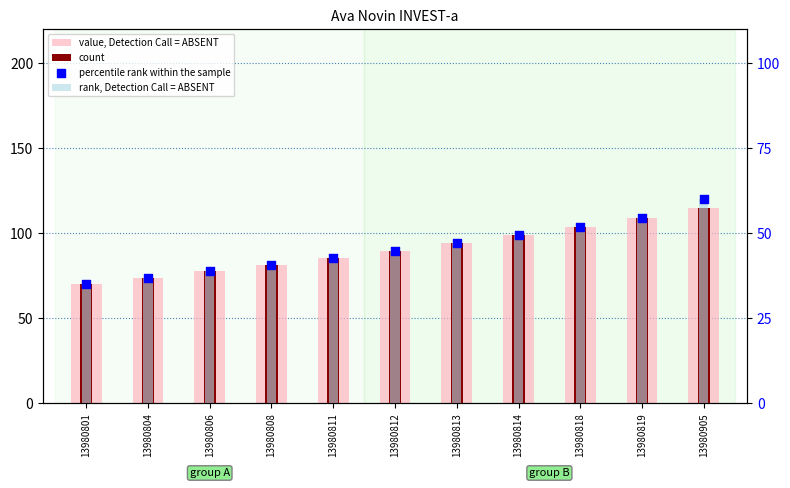

Which series reaches the maximum Y coordinate?

value, Detection Call = ABSENT